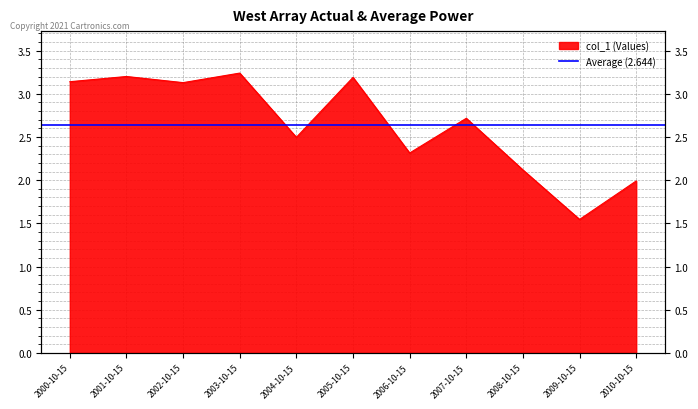

At which category does the chart reach its minimum across all series?

2009-10-15